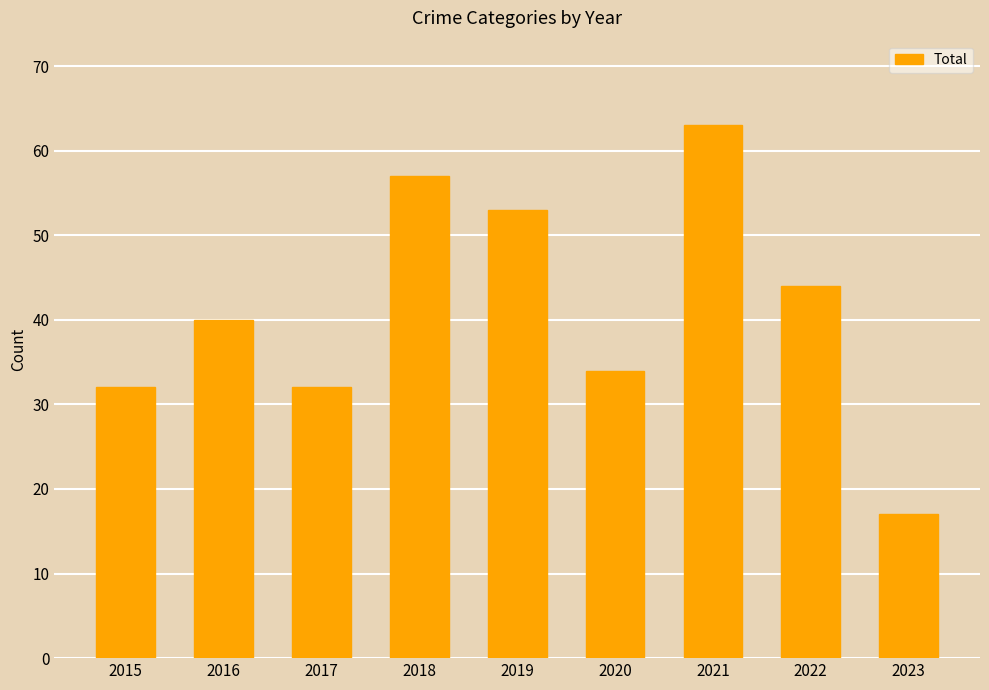

Approximately how many times larger is the value at 2022 compared to 2018?

0.8